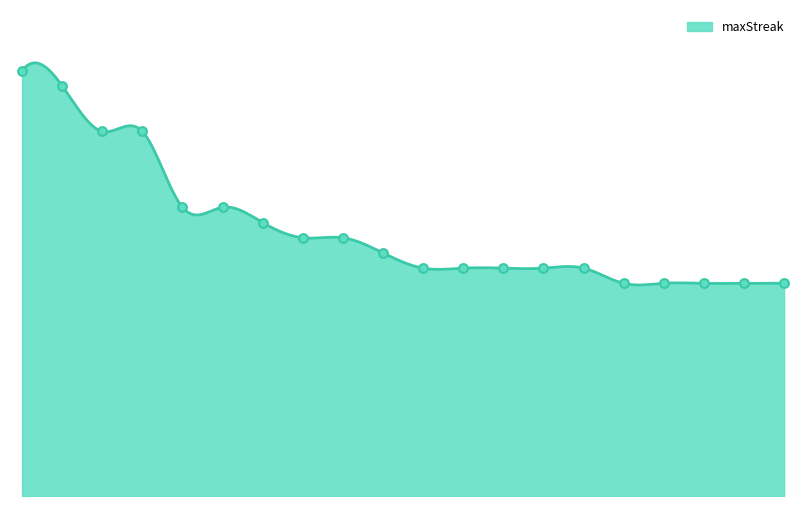

Approximately how many times larger is the value at 24 compared to 33?

1.9